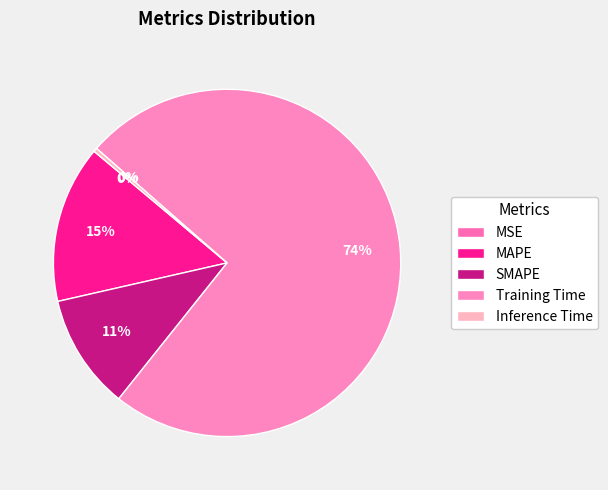

Does any single category account for the majority?

Yes